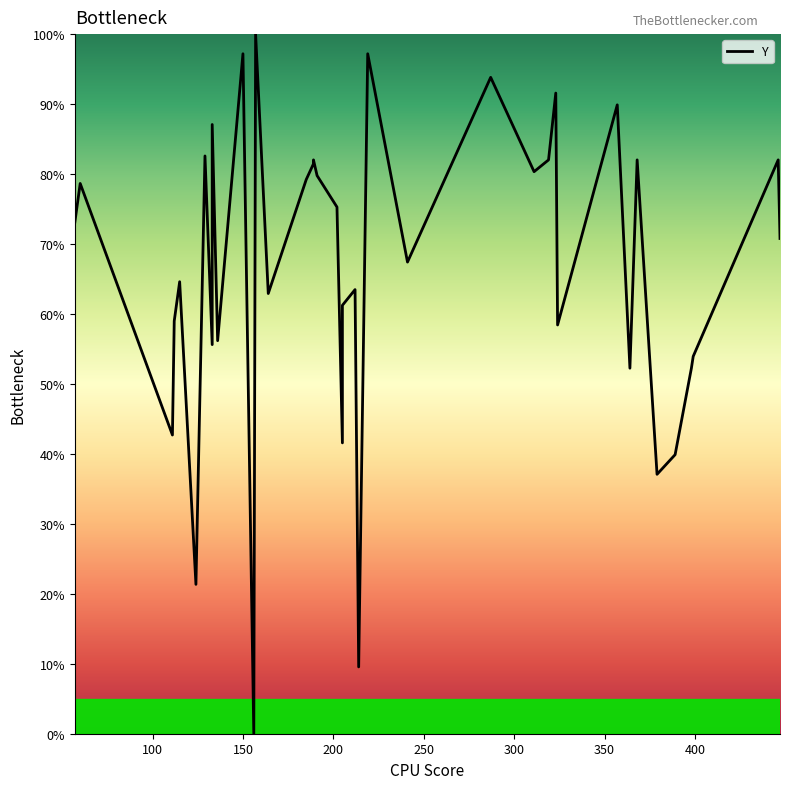

True or false: the data has more than 1 interior local peaks.

True